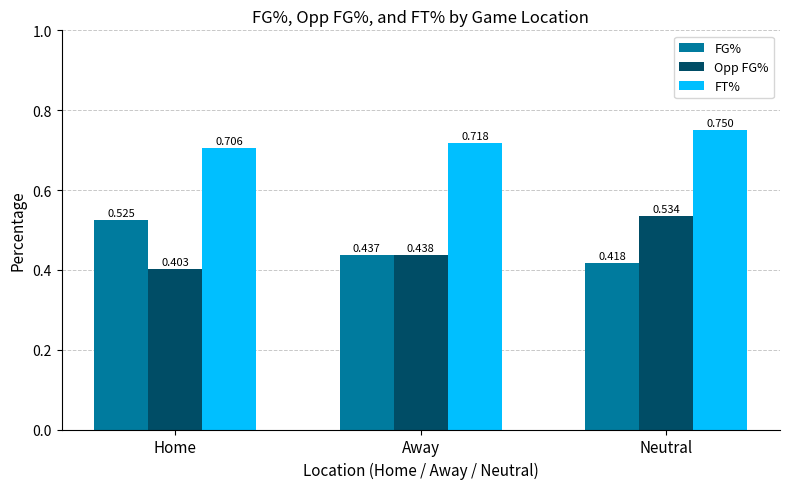

Which label corresponds to the smallest value in the chart?

Home